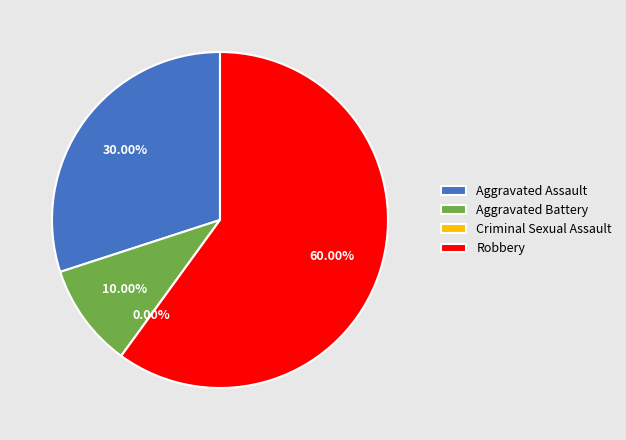

To the nearest percent, what is the difference between the largest and smallest slice percentages?

60%